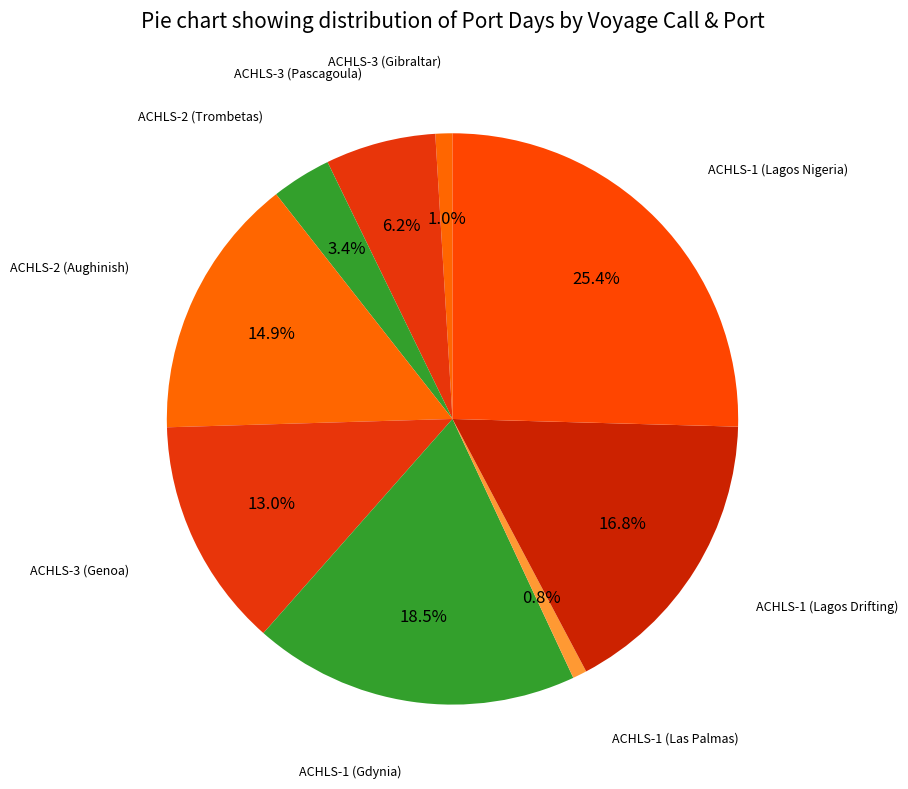

How many segments does this pie chart have?

9